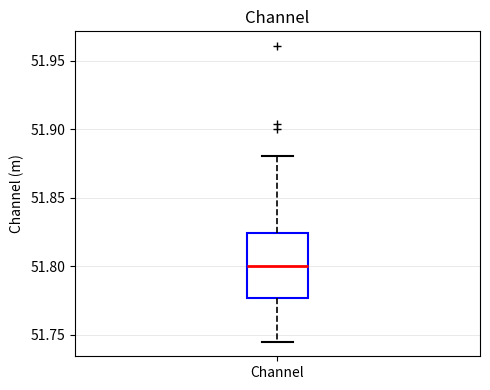

Where does the upper whisker of the box for Channel end on the y-axis? The values are not printed on the chart, so give them approximately, as read against the axis.

51.880